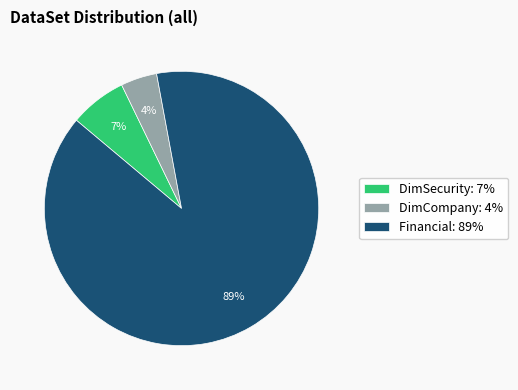

How many segments does this pie chart have?

3